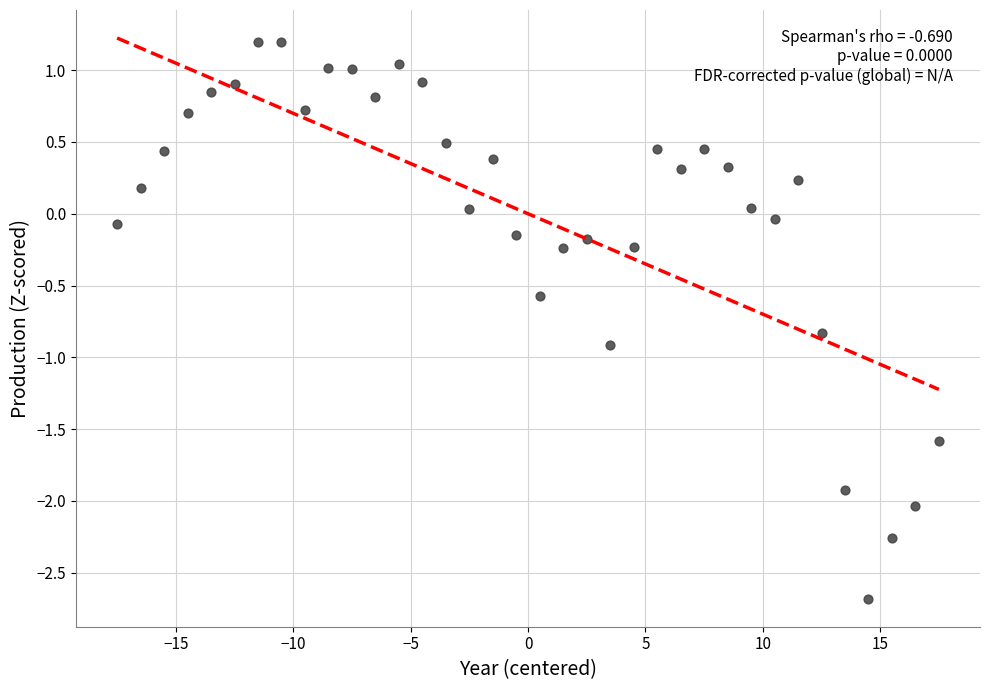

What is the range of X values (max minus min)?

35.0